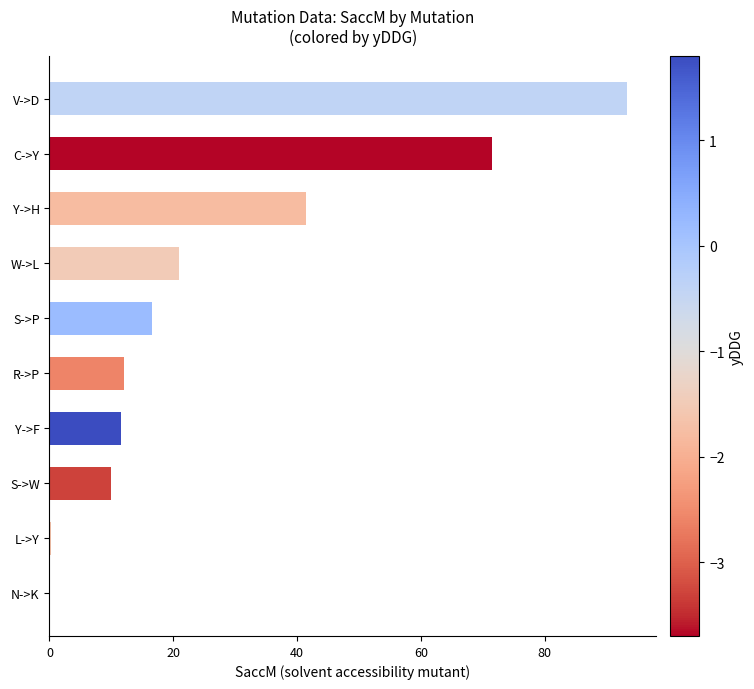

What is the sum of all values?

277.6